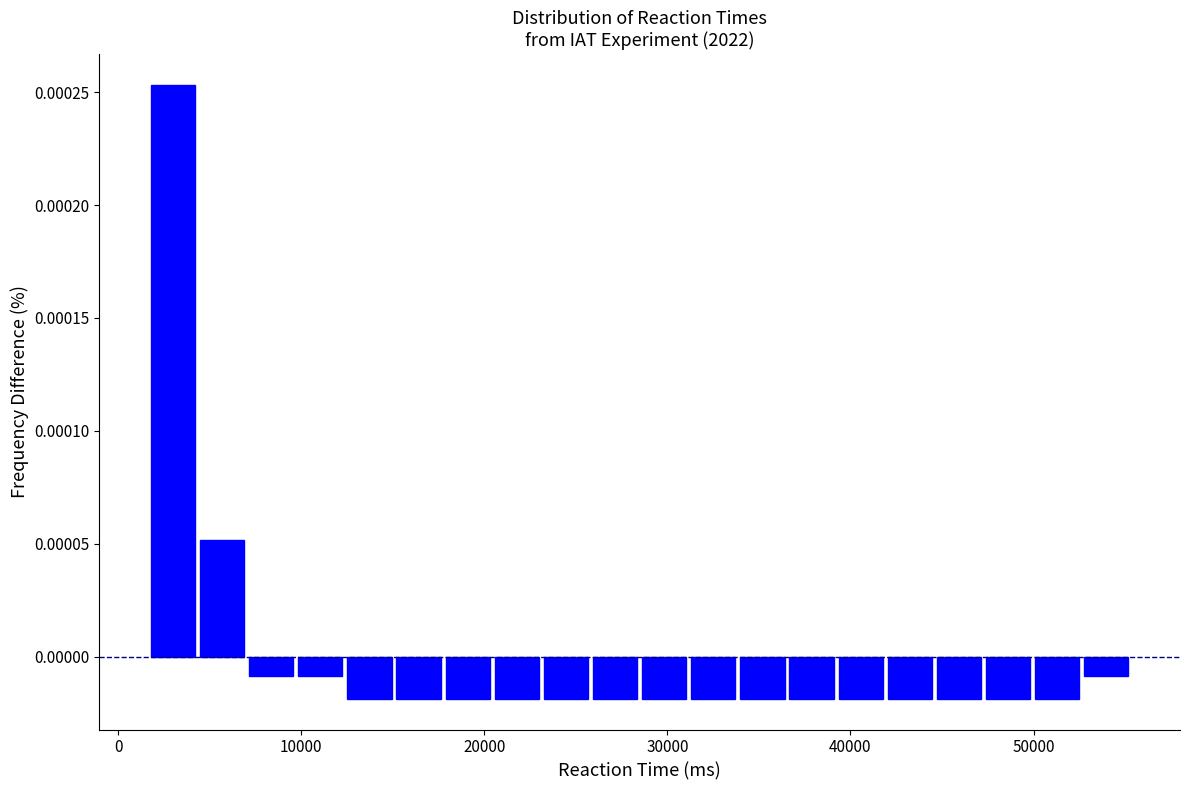

Read against the x-axis, roughly where is the centre of the tallest bar?

3000